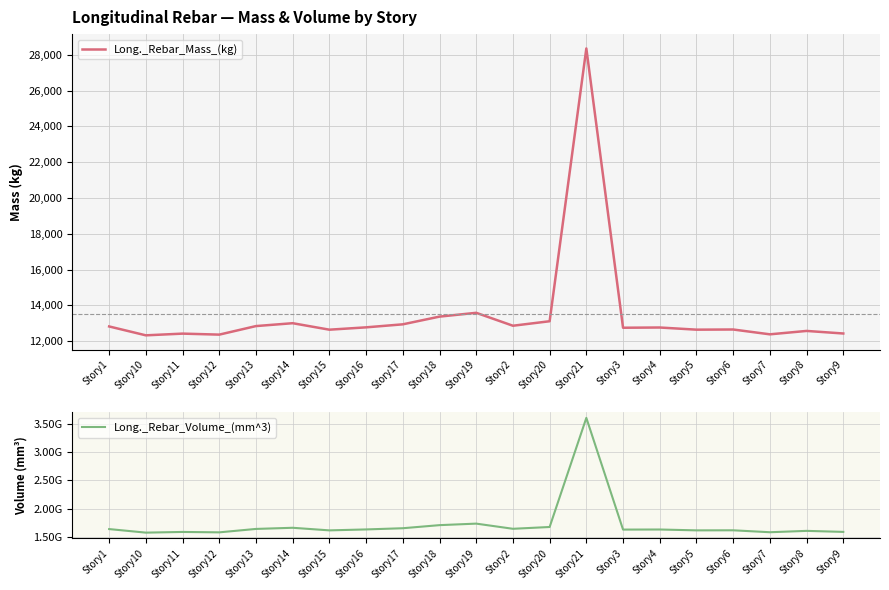

What is the difference between the maximum and second lowest values in the Long._Rebar_Volume_(mm^3) series?

2038801935.5